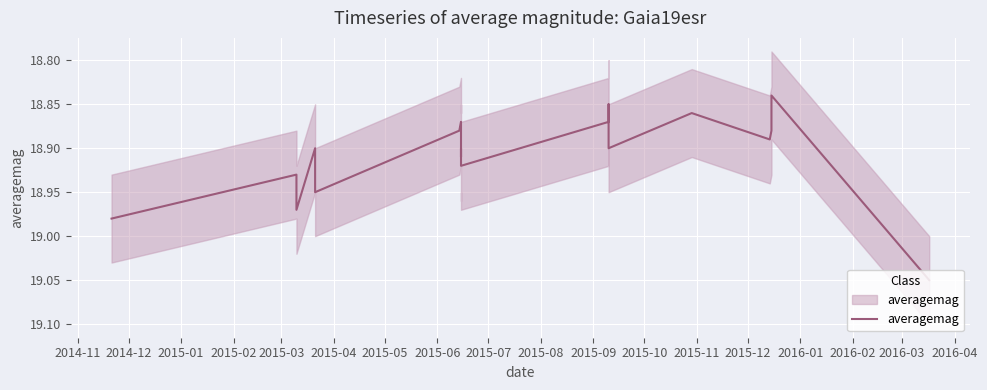

What is the minimum value shown in the chart?

18.8